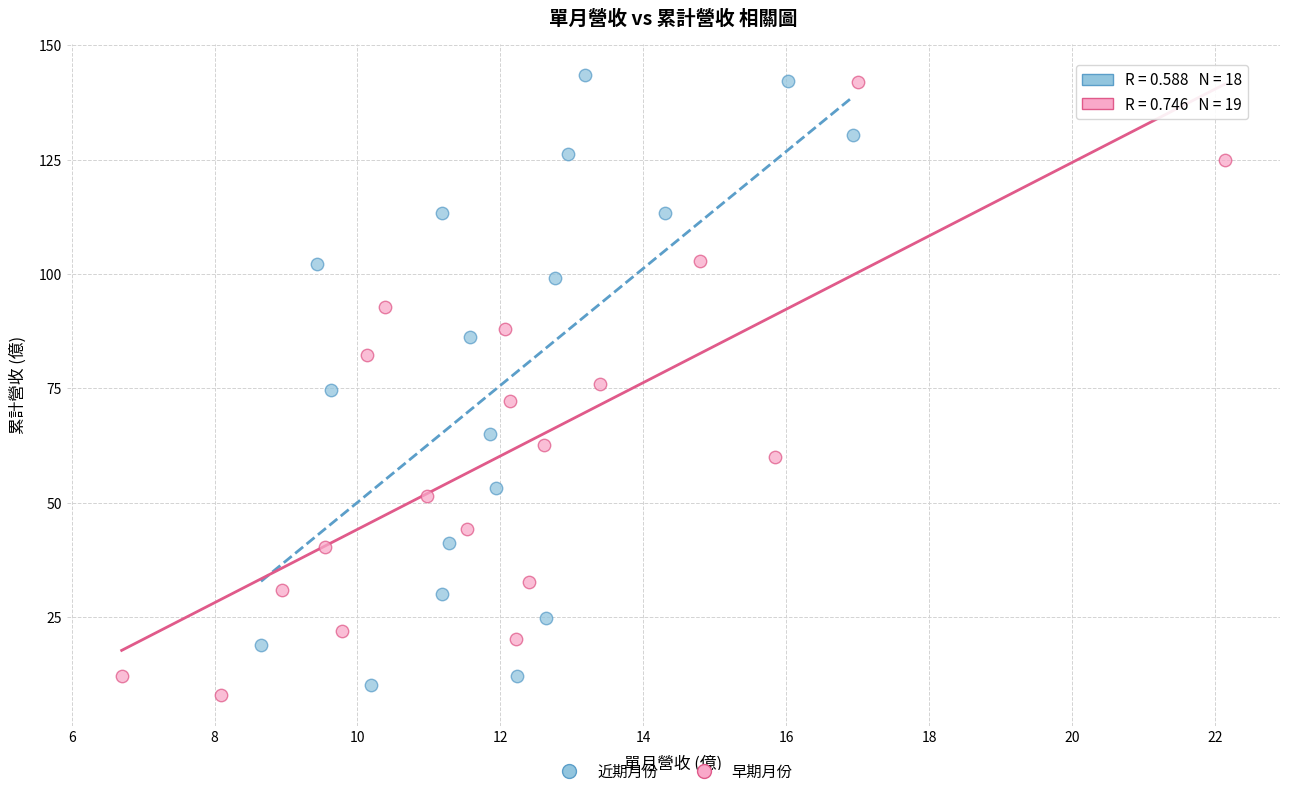

Which series reaches the minimum Y coordinate?

早期月份